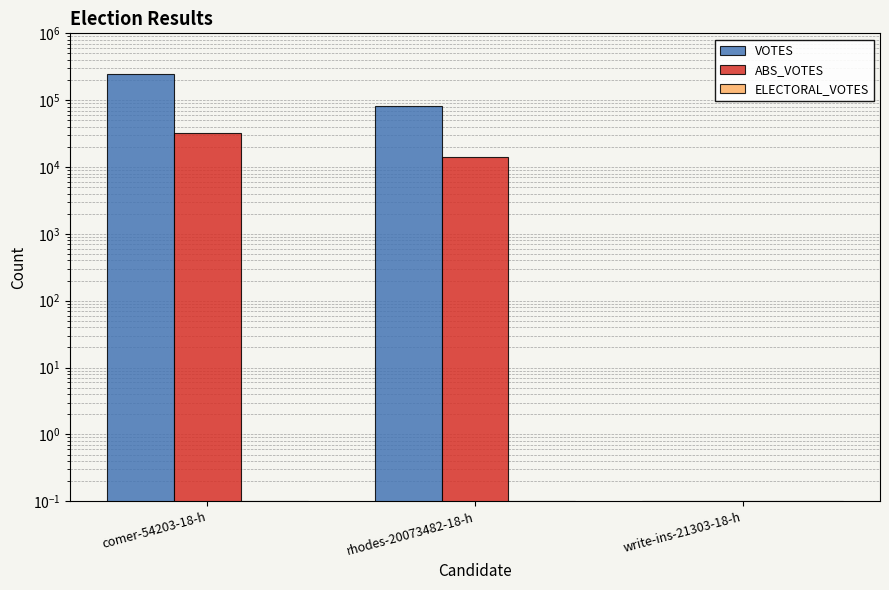

Which series has the largest range (max minus min)?

VOTES